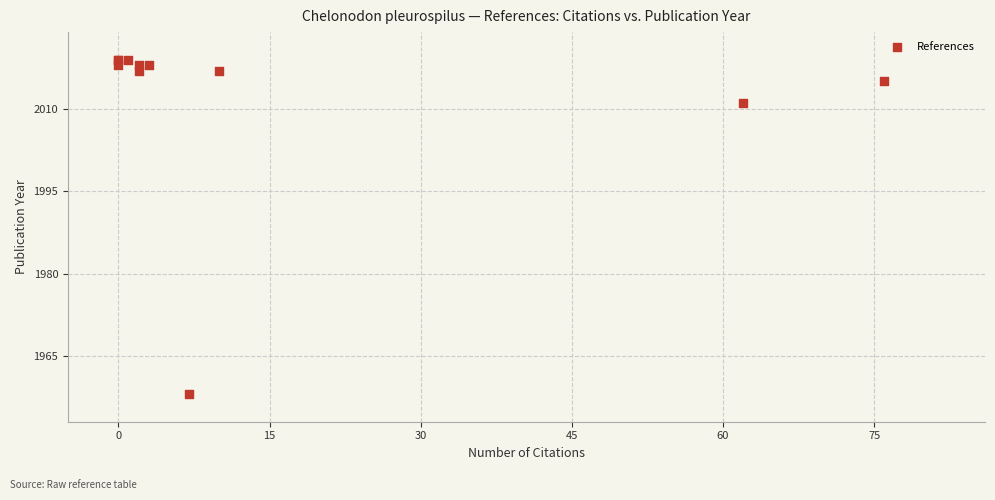

What Y value in the scatter plot is closest to 1988?

2011